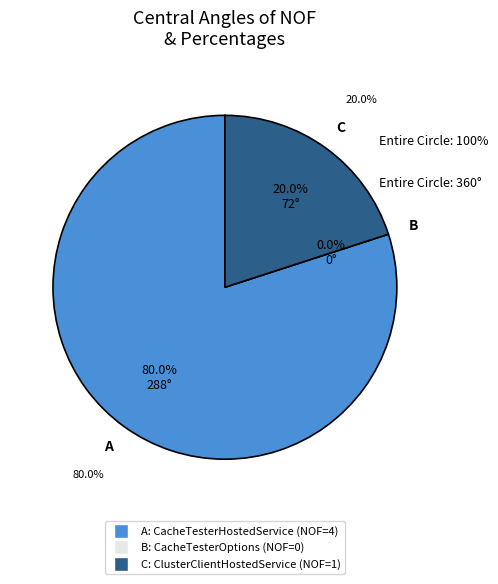

Is the sum of ClusterClientHostedService and CacheTesterHostedService greater than half?

Yes